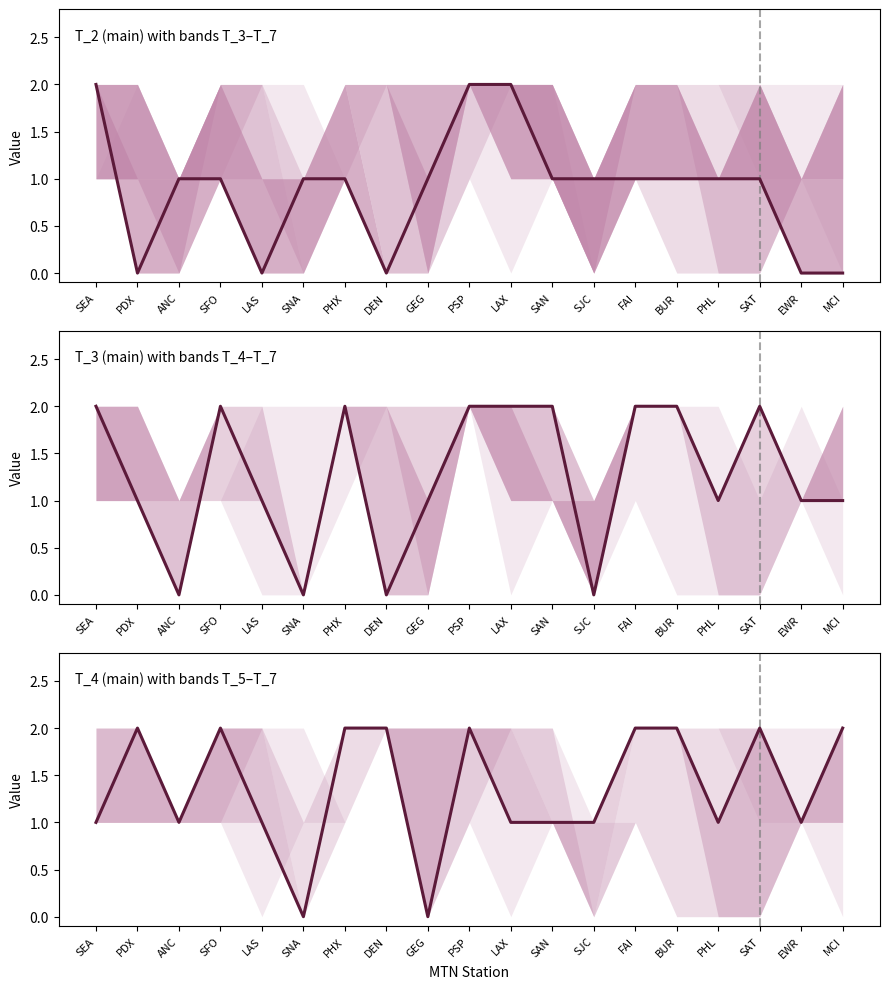

True or false: T_4 and T_2 intersect in this chart.

True